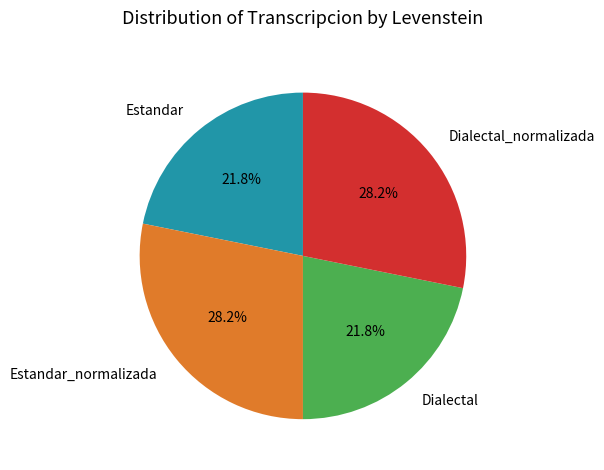

What is the ratio of the value at Dialectal to the value at Dialectal_normalizada?

0.8